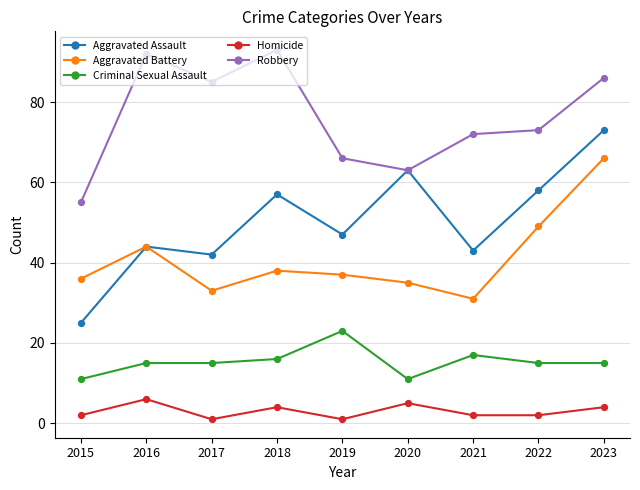

What is the spread (max minus min) of values at 2020?

58